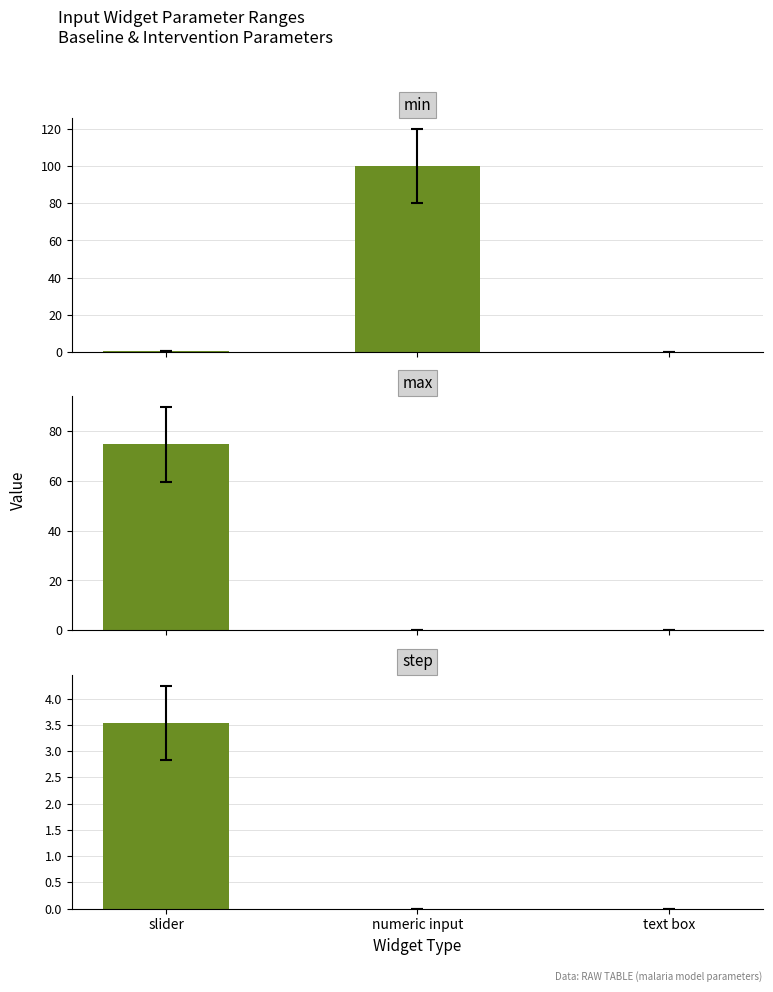

List the series in order of their peak value, lowest first.

step, max, min